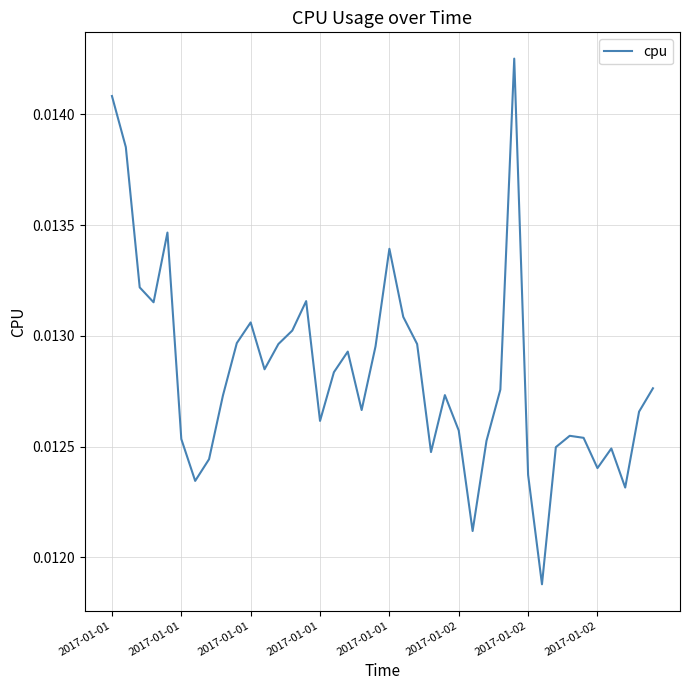

List the labels in order of value, largest first.

29, 2017-01-01, 2017-01-01, 2017-01-01, 20, 2017-01-01, 14, 2017-01-01, 21, 10, 13, 9, 12, 22, 19, 17, 11, 16, 39, 28, 24, 8, 18, 38, 15, 25, 33, 34, 2017-01-02, 27, 32, 36, 23, 2017-01-02, 35, 30, 2017-01-02, 37, 26, 31